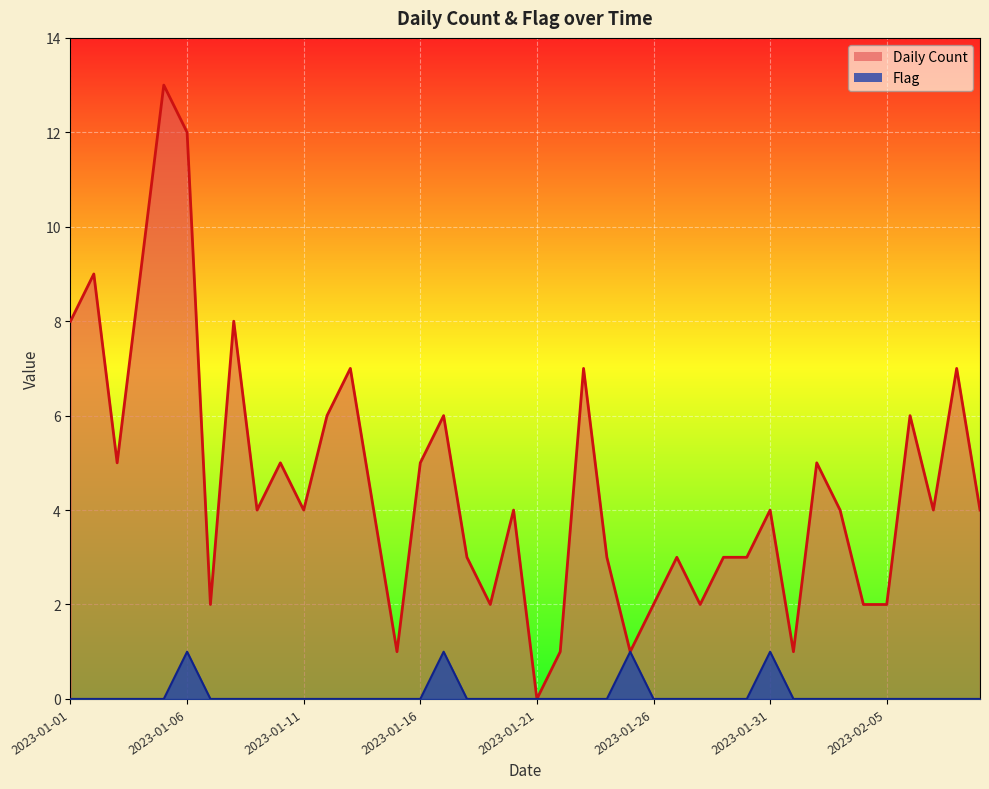

What position from the left is 2023-02-08?

39